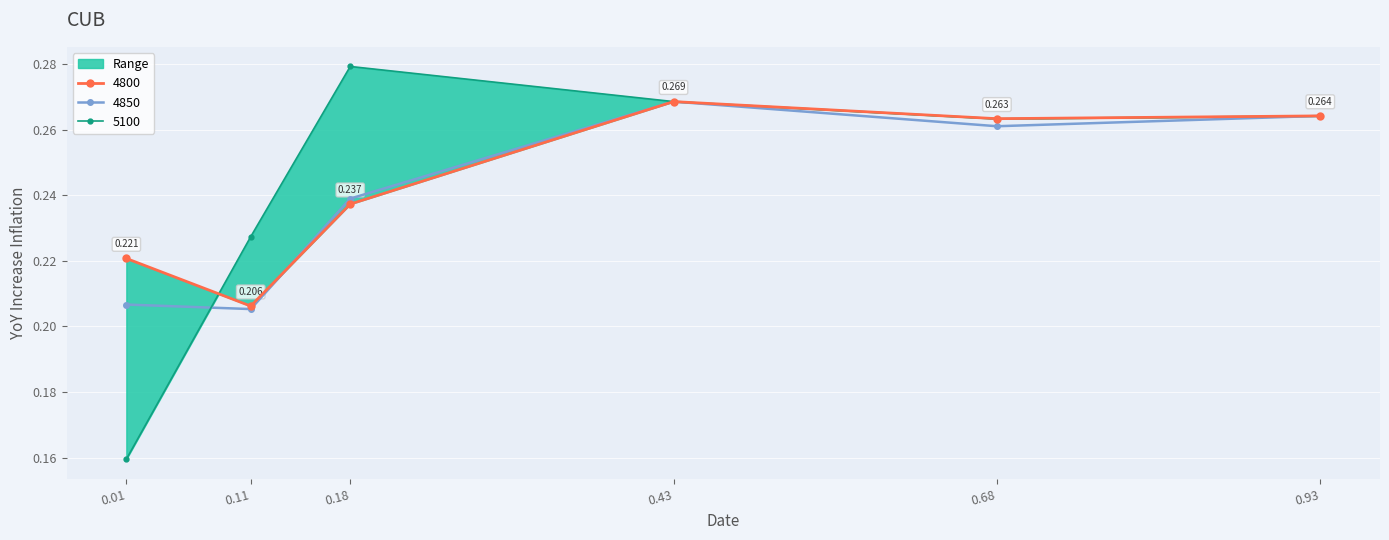

True or false: 4850 has more than 1 interior local peaks.

False